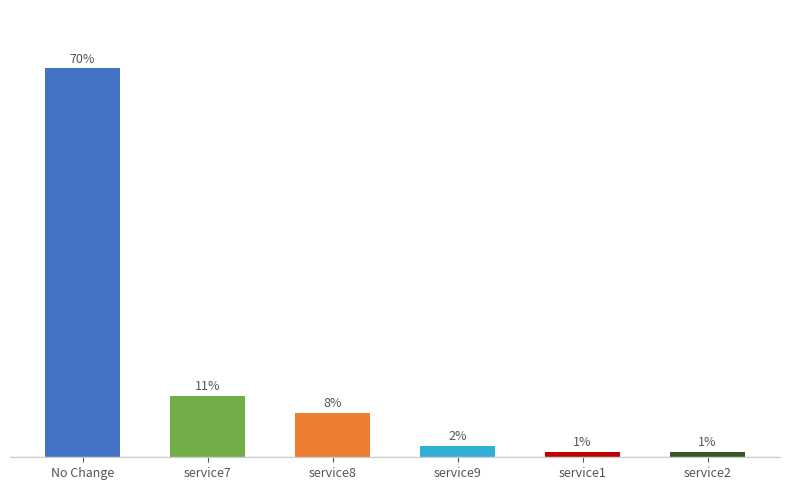

What is the label of the 5th bar from the left?

service1